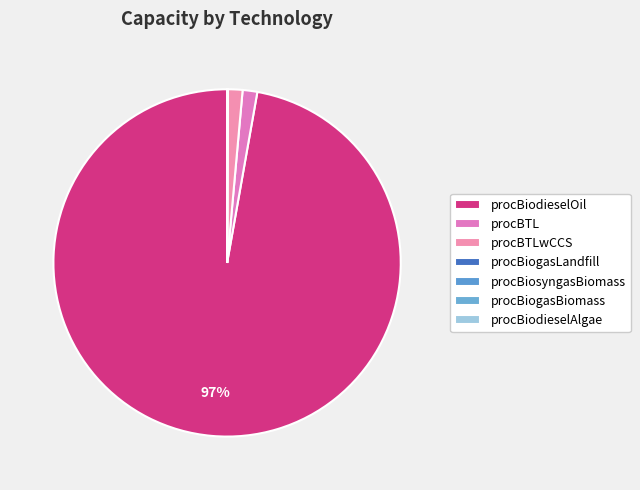

What is the ratio of the value at procBiosyngasBiomass to the value at procBiogasLandfill?

0.2